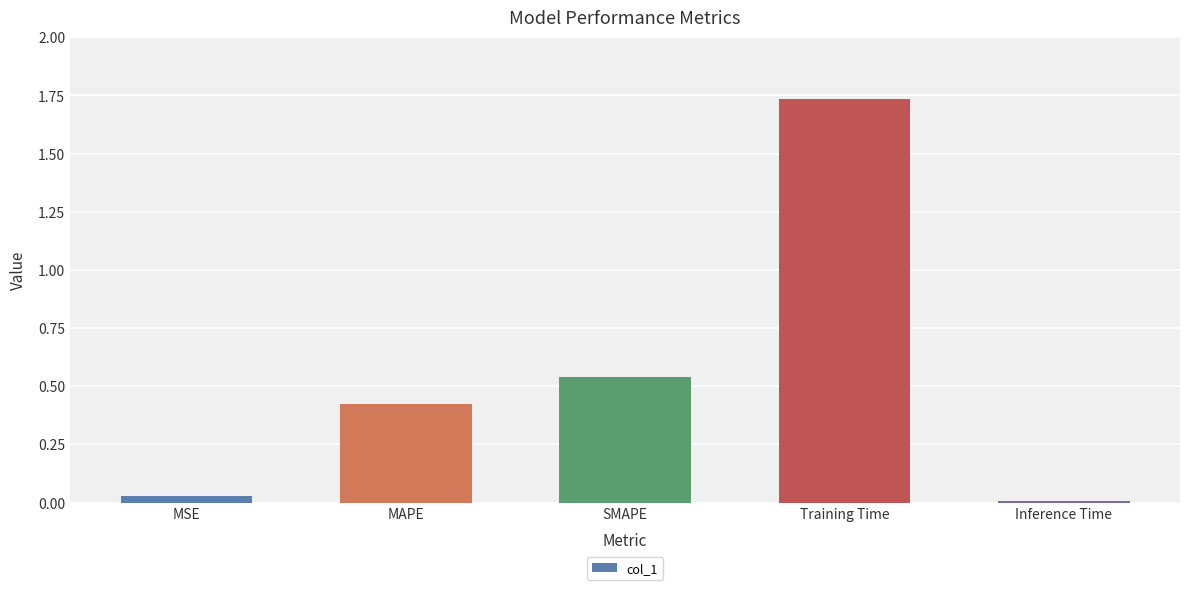

What position from the left is MAPE?

2